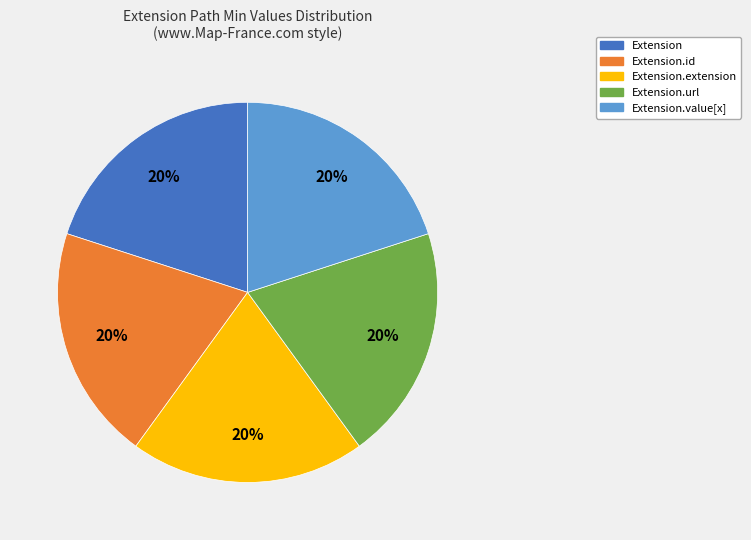

Is there any slice that represents more than half of the pie?

No